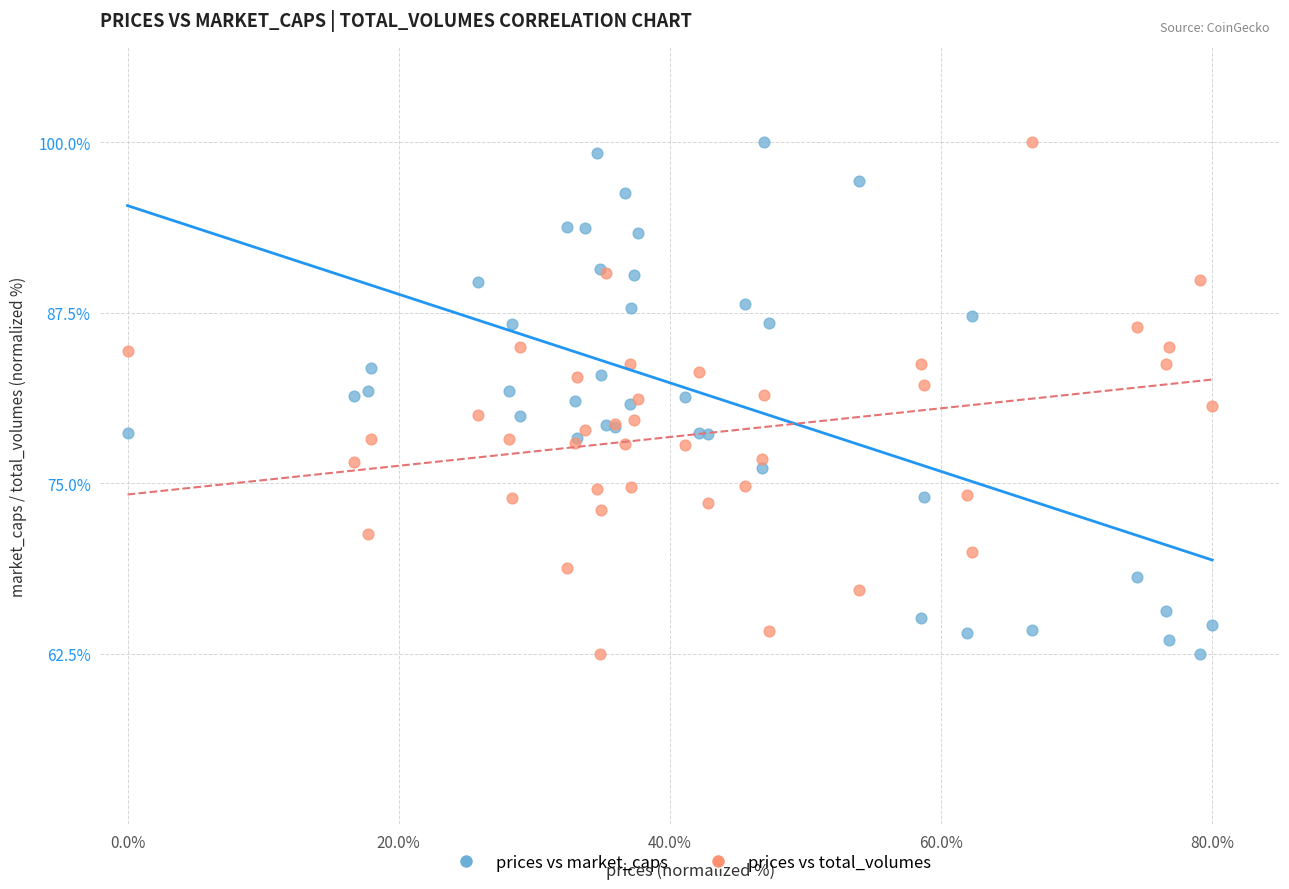

What are all the series names shown in the legend?

prices vs market_caps, prices vs total_volumes